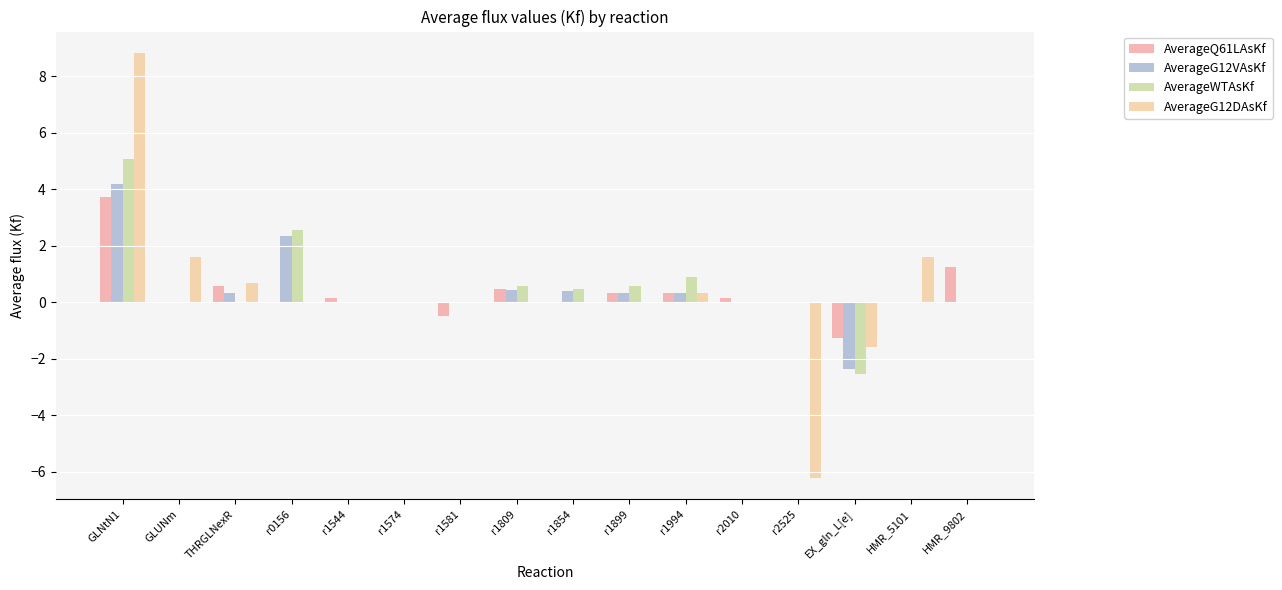

Rank the categories by AverageG12VAsKf value from lowest to highest.

EX_gln_L[e], r1574, GLUNm, r1544, r1581, r2010, r2525, HMR_5101, HMR_9802, r1994, THRGLNexR, r1899, r1854, r1809, r0156, GLNtN1